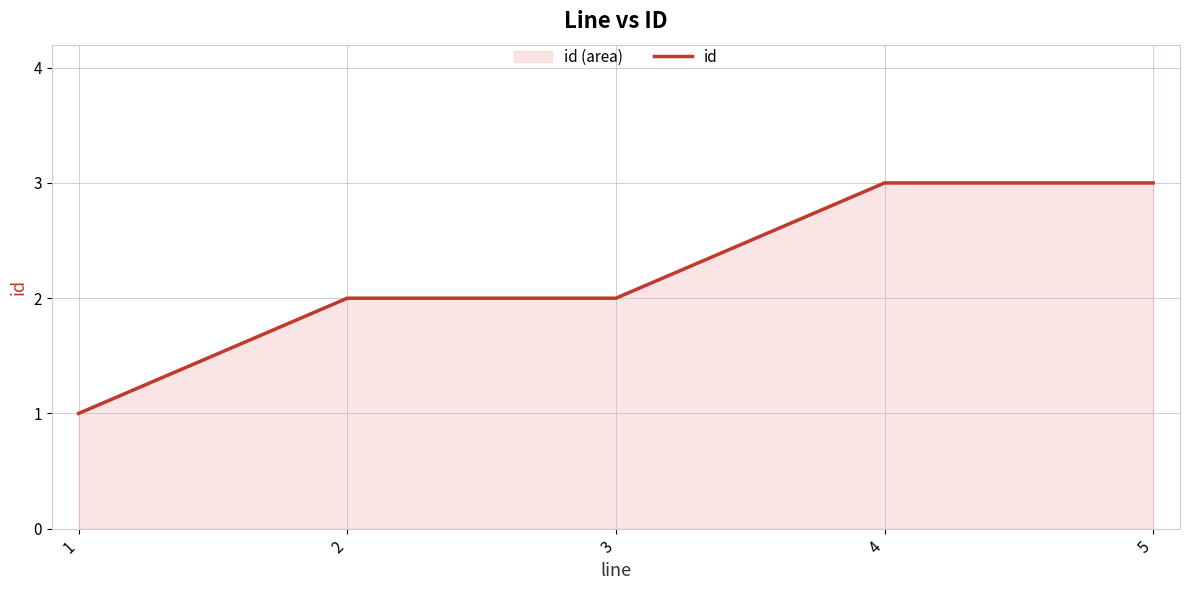

Rank the categories by value from lowest to highest.

1, 2, 3, 4, 5